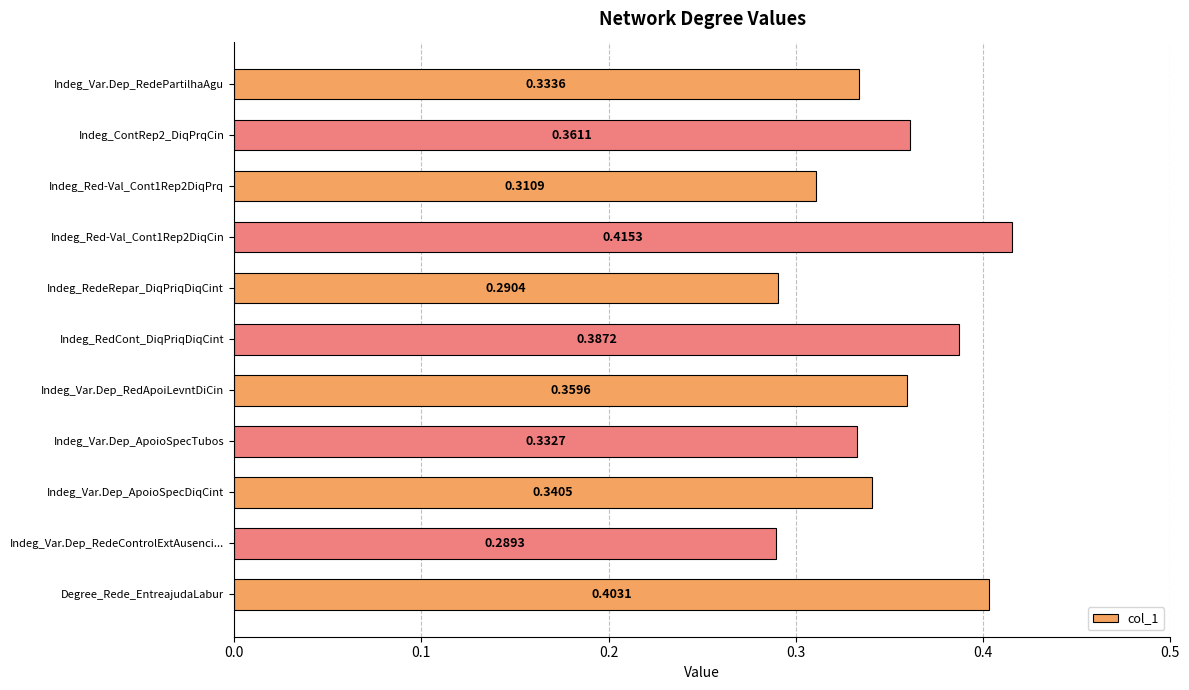

Count the values in the range 0 to 1.

11